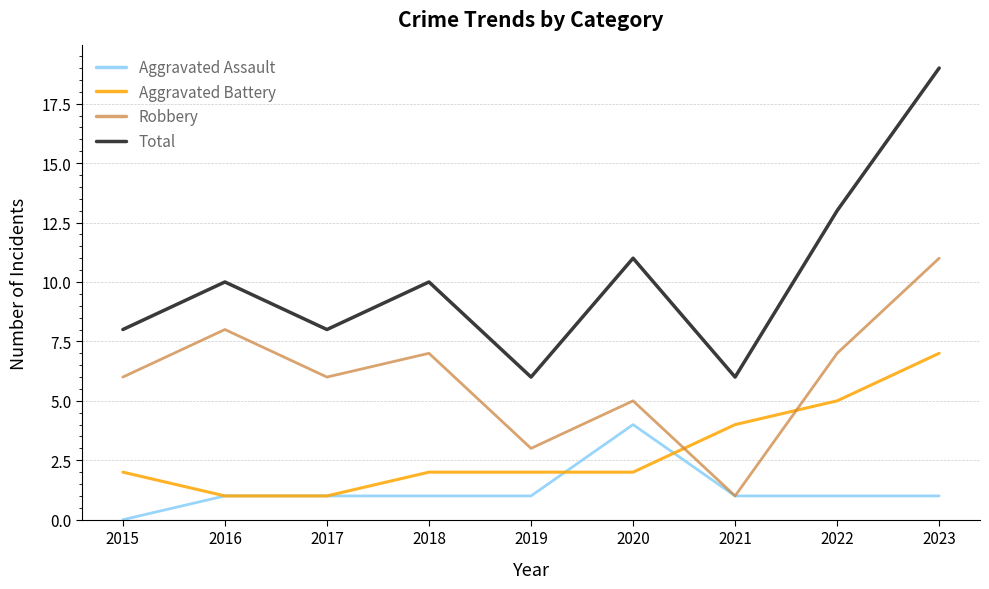

Reading left to right, what are all the values shown in this chart?

Aggravated Assault: 2015=0	2016=1	2017=1	2018=1	2019=1	2020=4	2021=1	2022=1	2023=1
Aggravated Battery: 2015=2	2016=1	2017=1	2018=2	2019=2	2020=2	2021=4	2022=5	2023=7
Robbery: 2015=6	2016=8	2017=6	2018=7	2019=3	2020=5	2021=1	2022=7	2023=11
Total: 2015=8	2016=10	2017=8	2018=10	2019=6	2020=11	2021=6	2022=13	2023=19